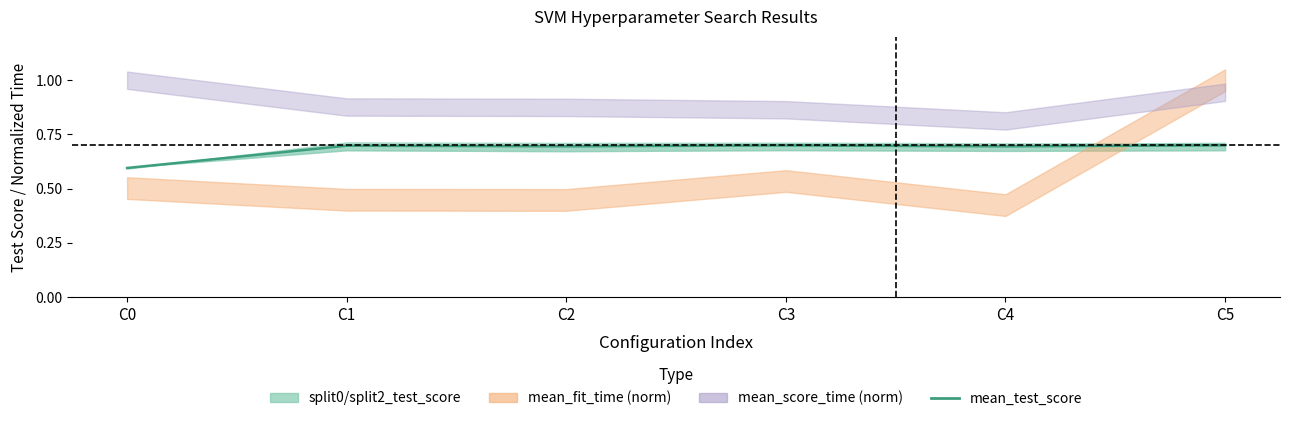

What is the sum of all values?

4.1